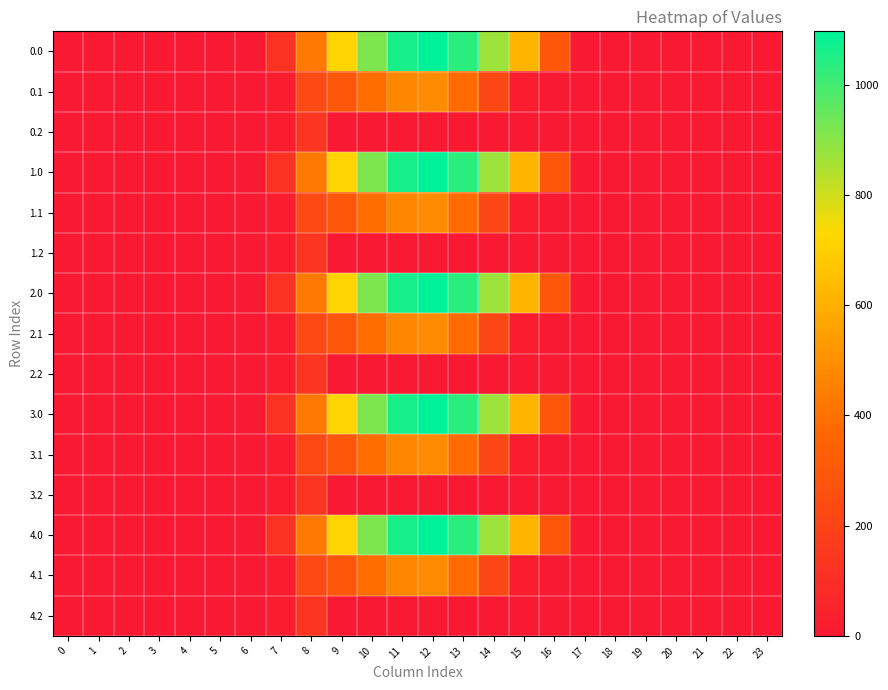

Which has a higher value, 23 or 6?

23